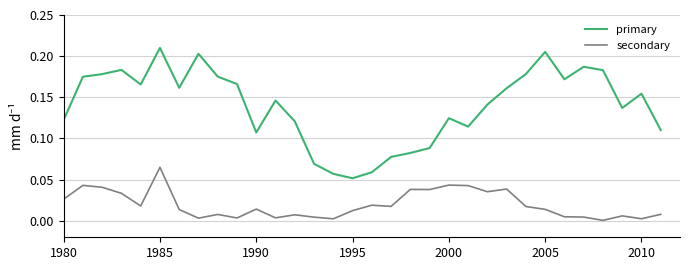

True or false: secondary and primary cross at least once.

False